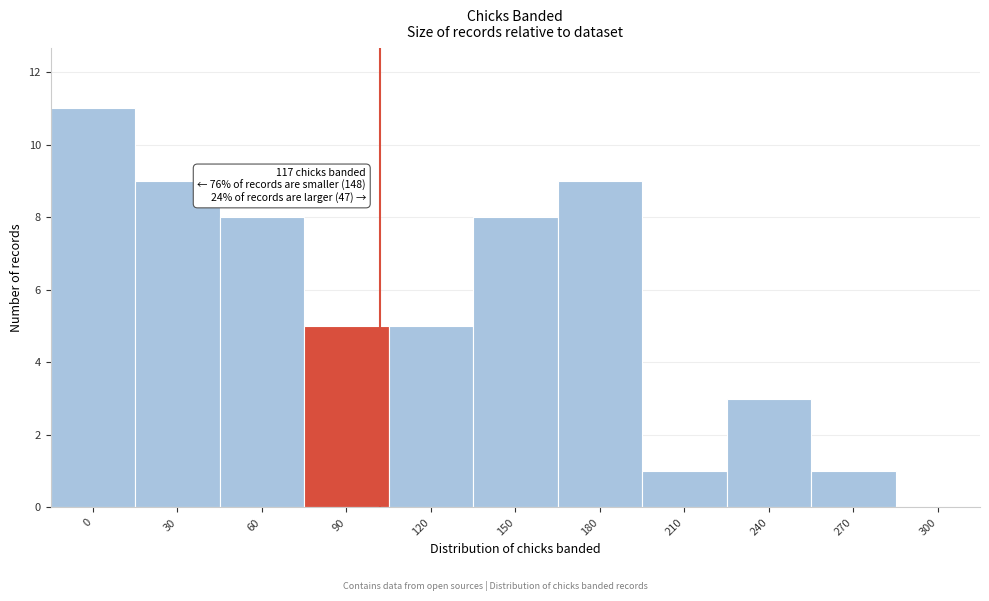

Reading left to right, transcribe all the data shown in this chart.

0=11	30=9	60=8	90=5	120=5	150=8	180=9	210=1	240=3	270=1	300=0